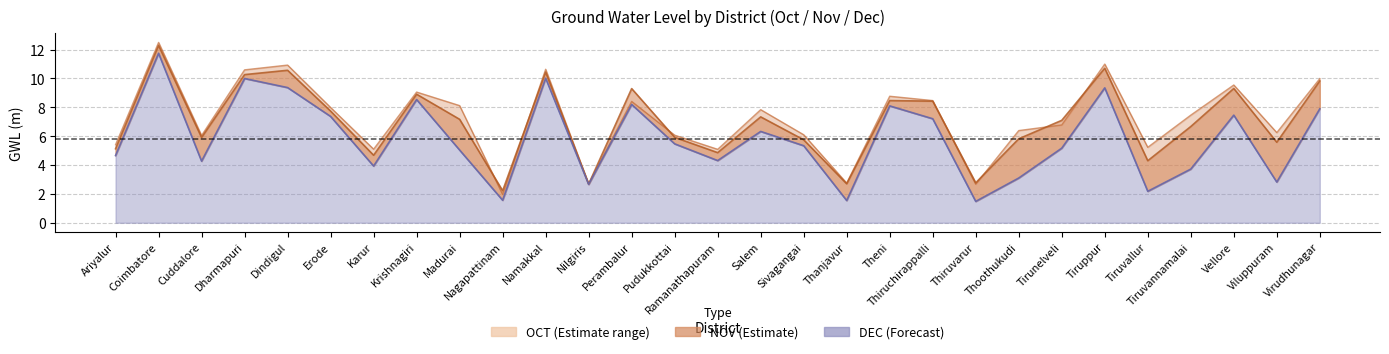

How many interior local peaks does the DEC series have?

9